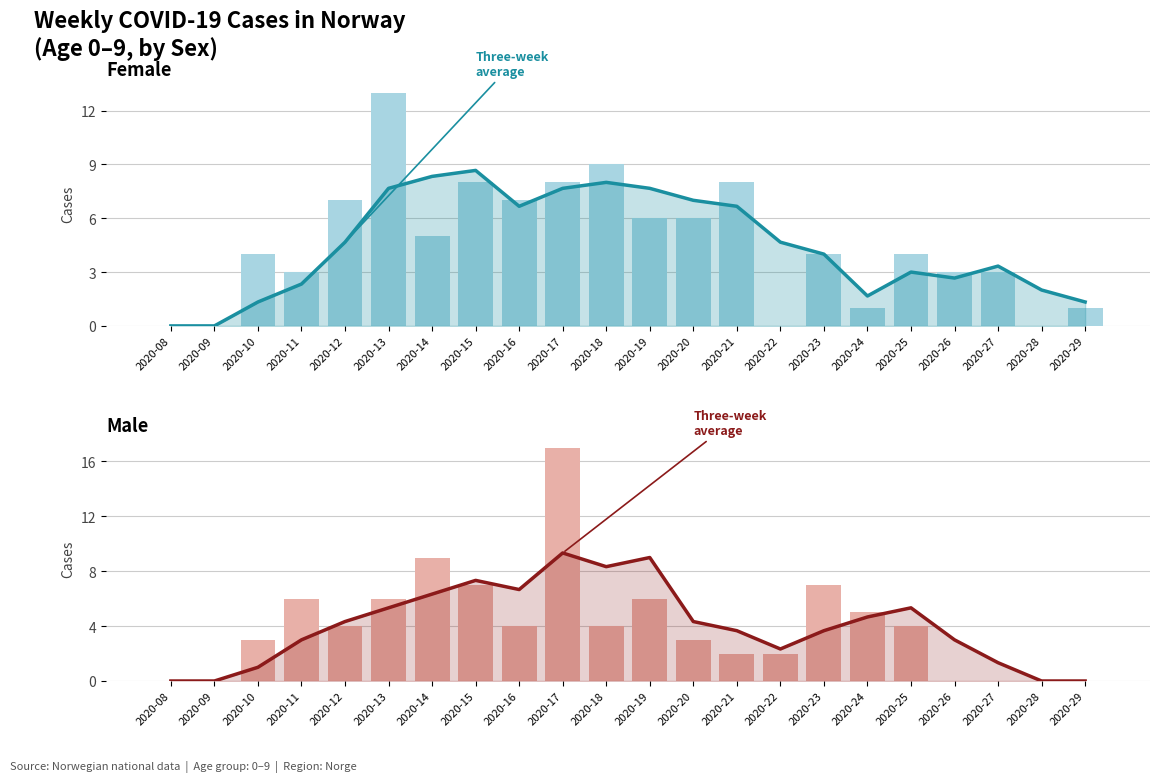

The female series shows 0.0 at 2020-28. True or false?

True